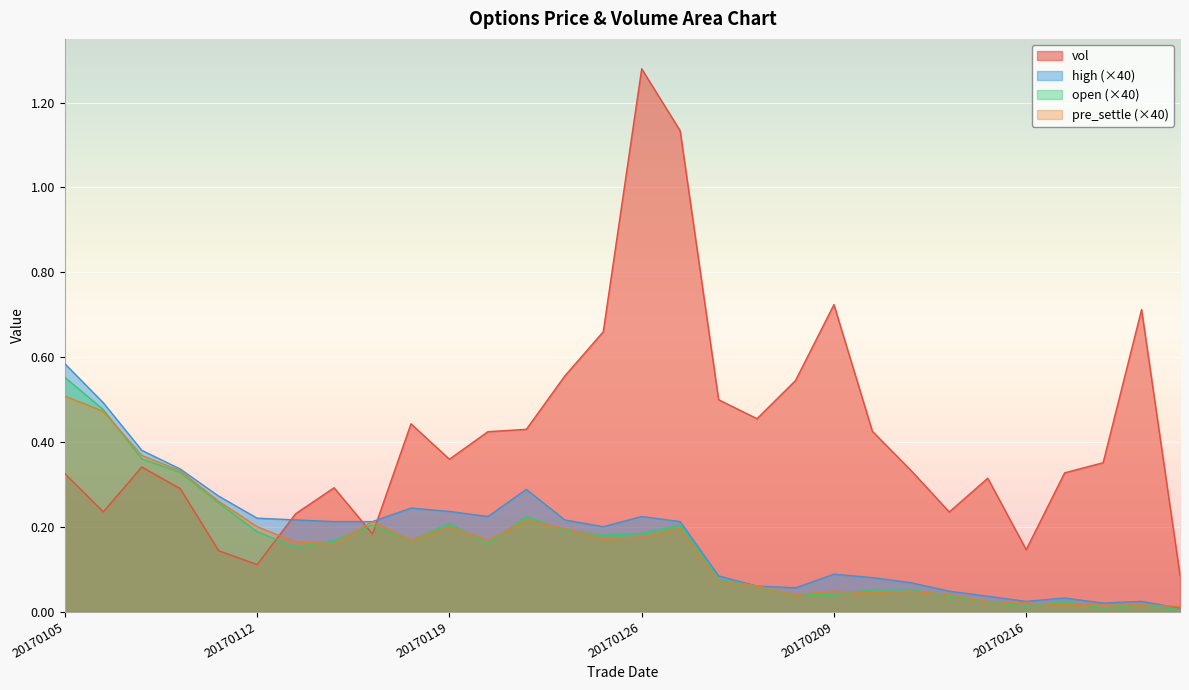

What is the average value of the high series?

0.2